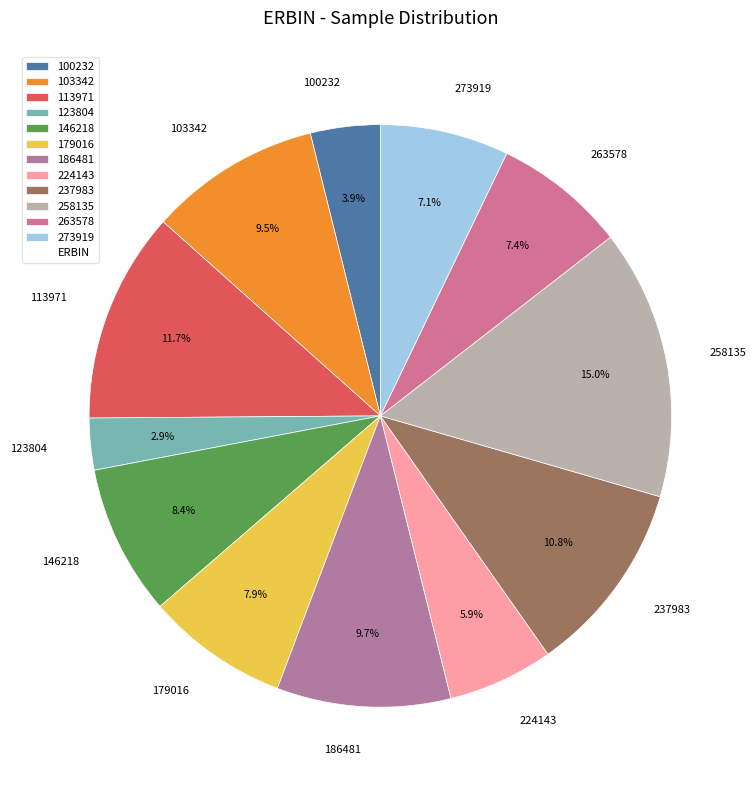

Which category has the smallest portion of the pie?

123804